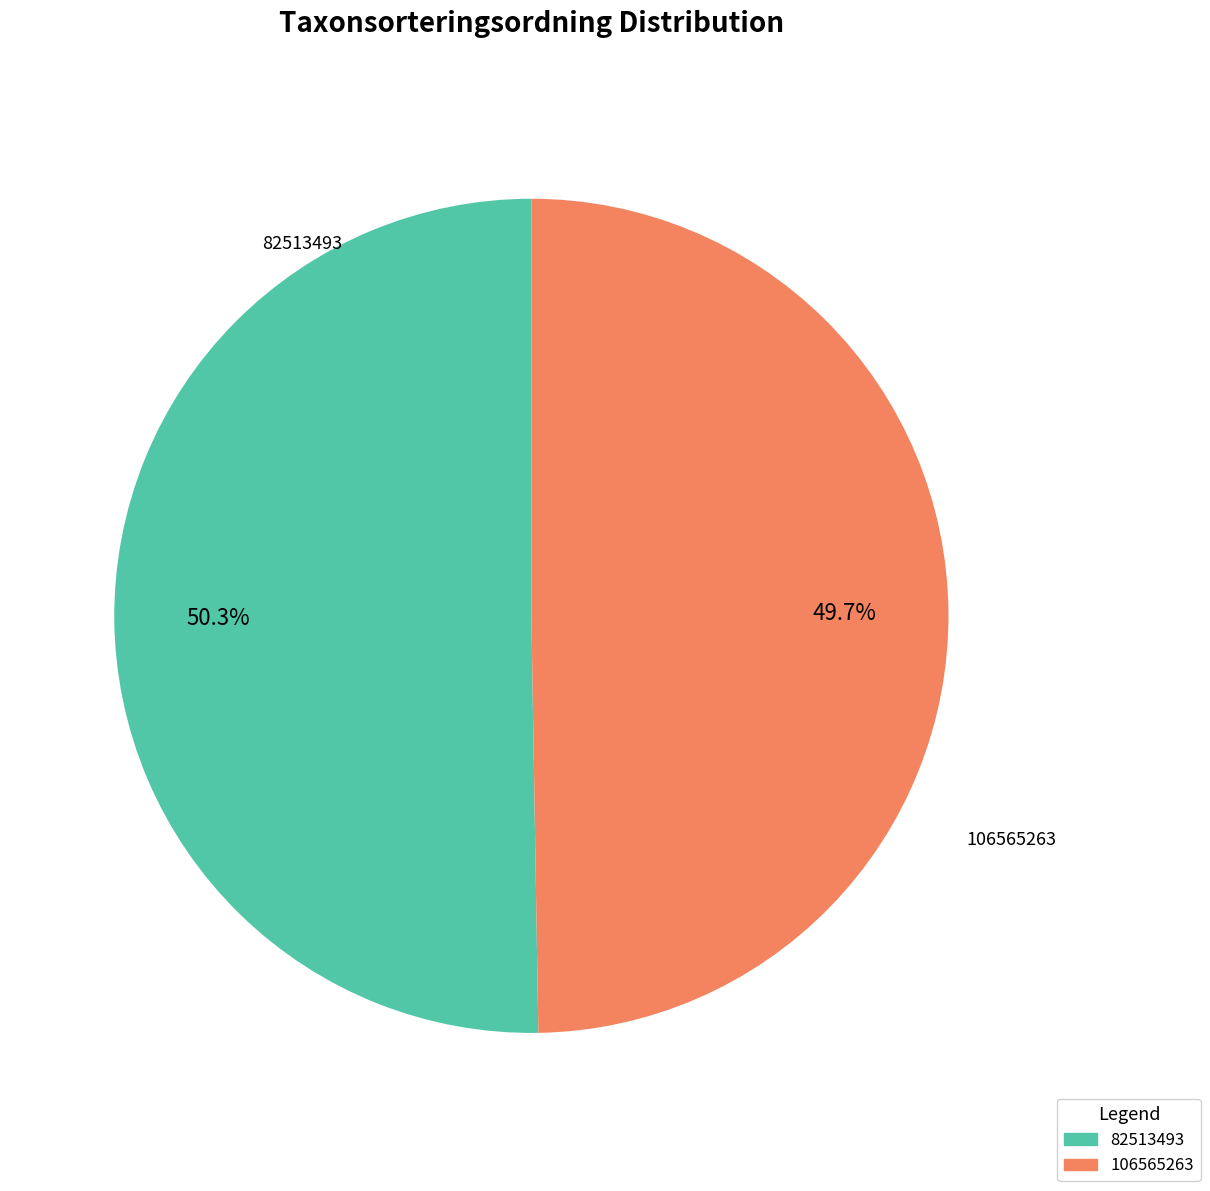

To the nearest percent, what is the combined percentage of 82513493 and 106565263?

100%